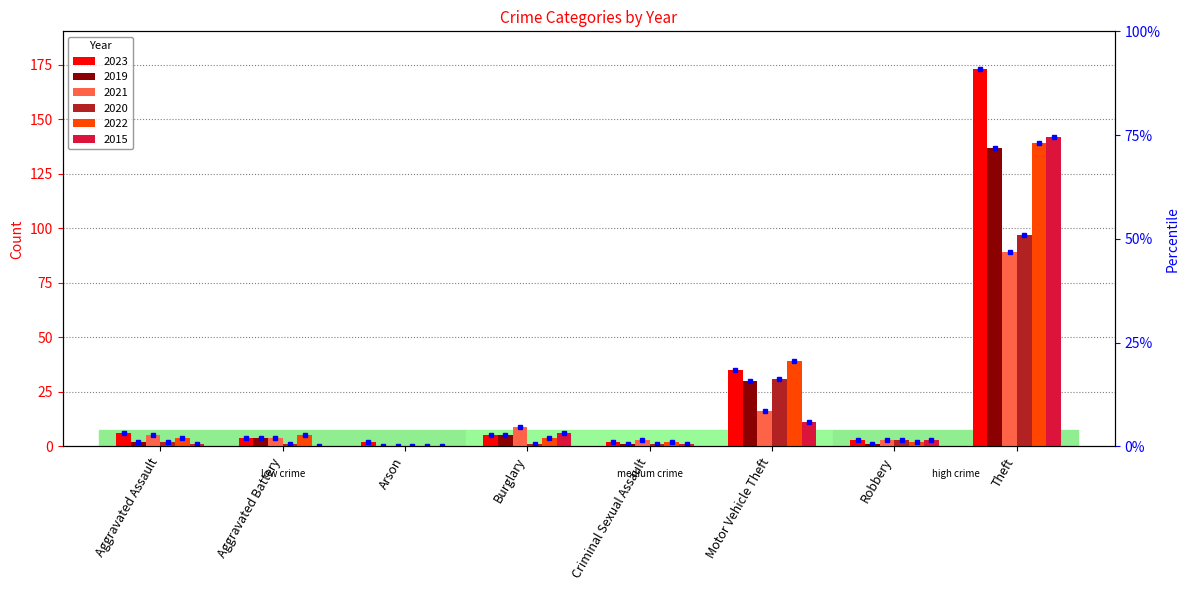

How many data points does each series have?

8